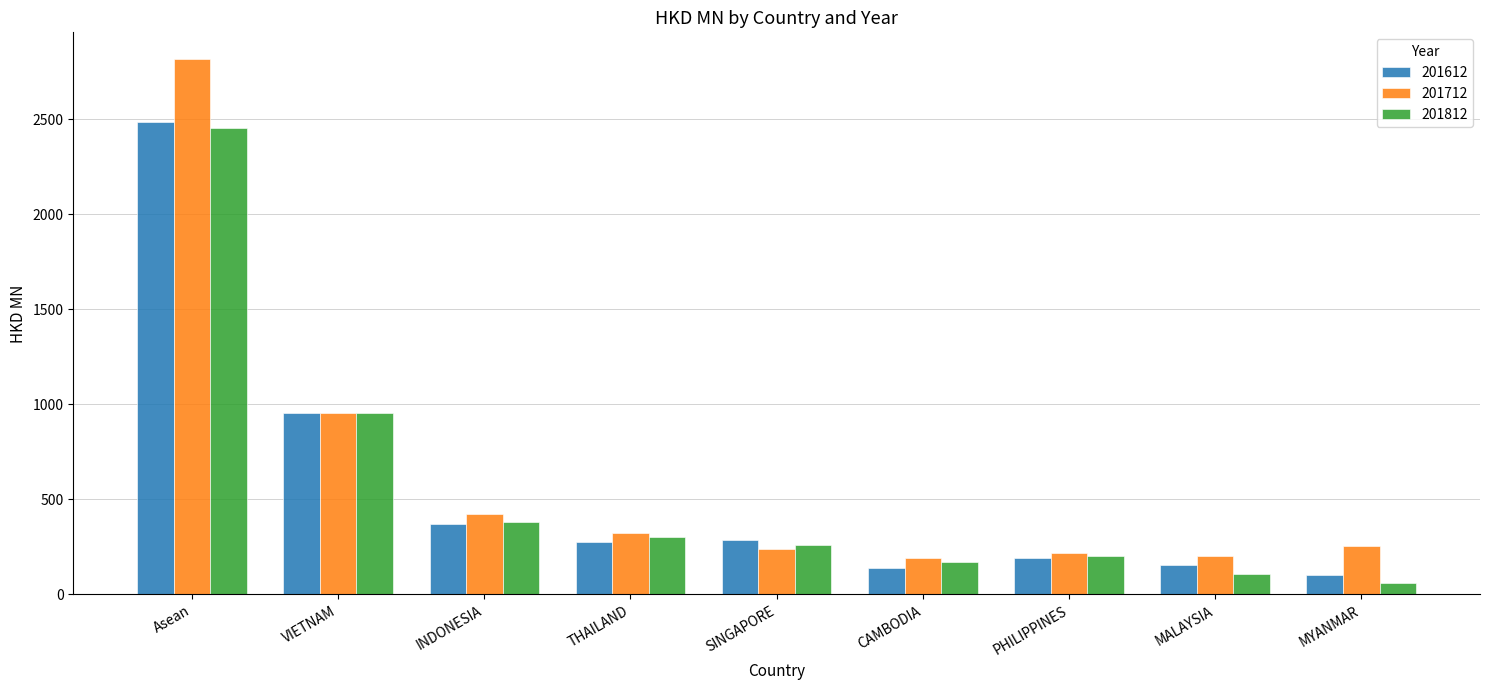

Which series has the largest total across all categories?

201712